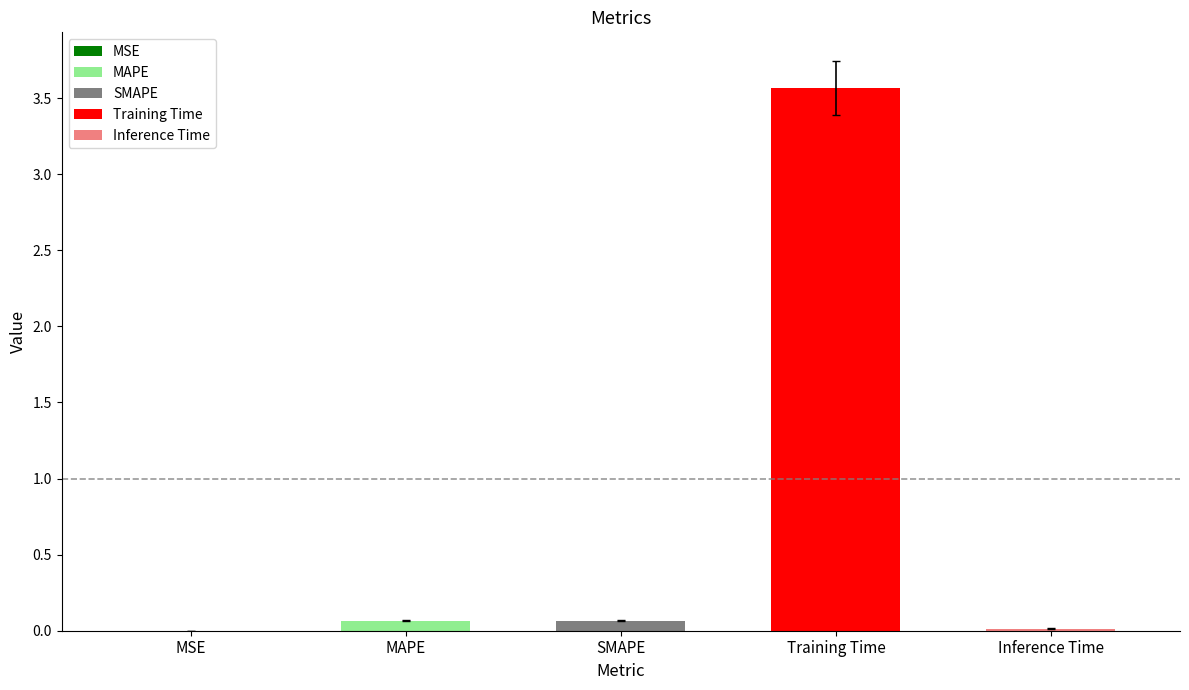

What is the greatest value displayed?

3.6